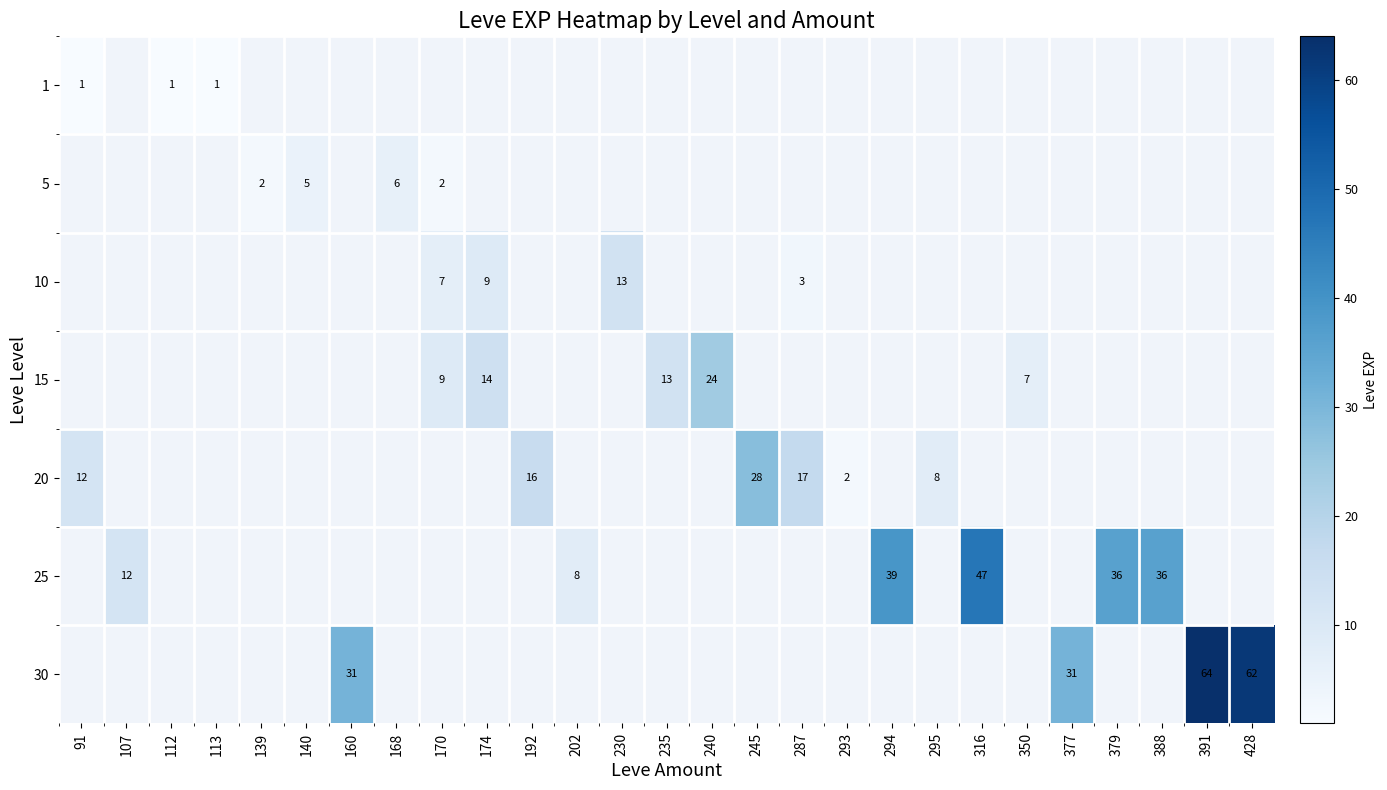

Is the value of 15 at 293 greater than the value of 1 at 140?

No